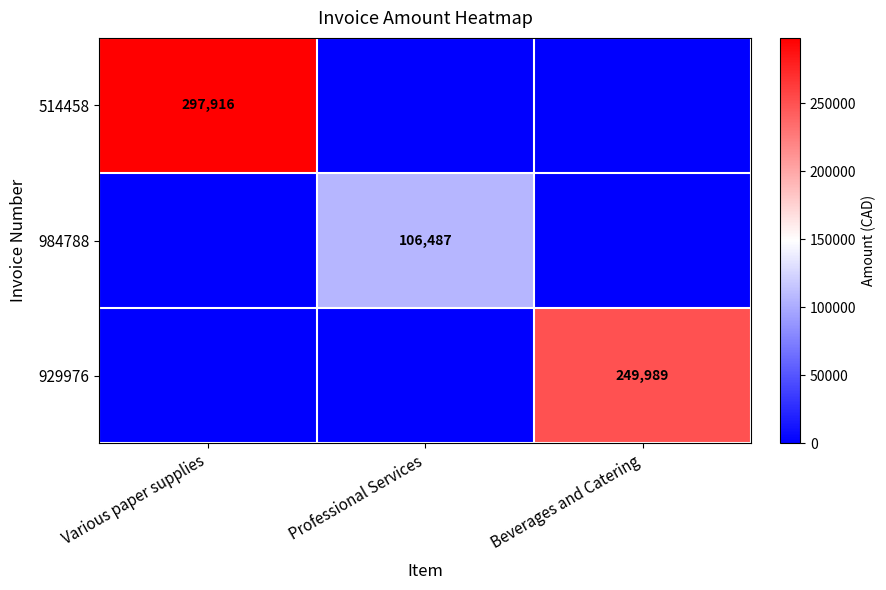

The value of 514458 at Various paper supplies is 412377. True or false?

False